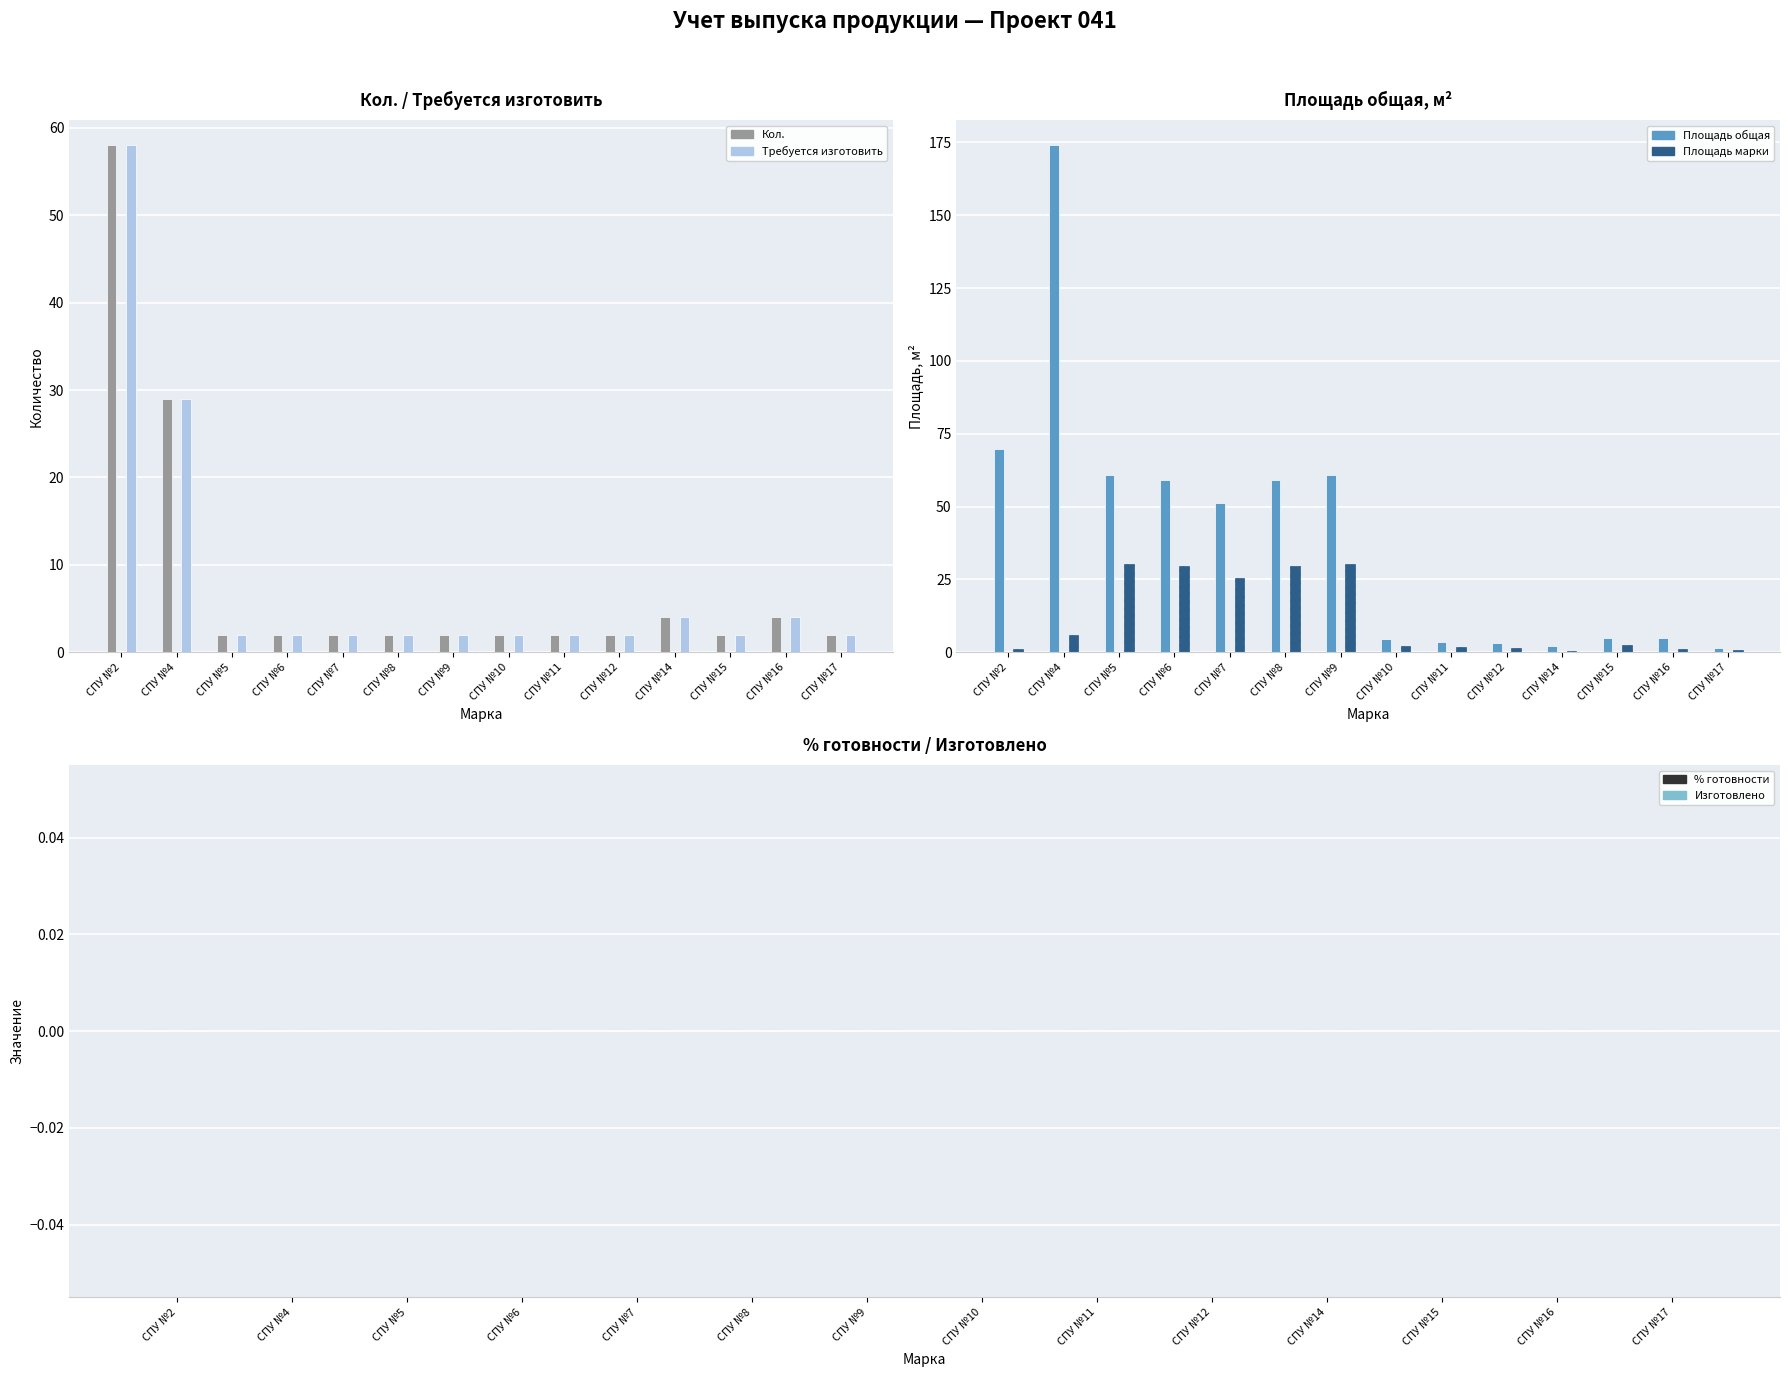

What is the maximum value shown in the chart?

174.0